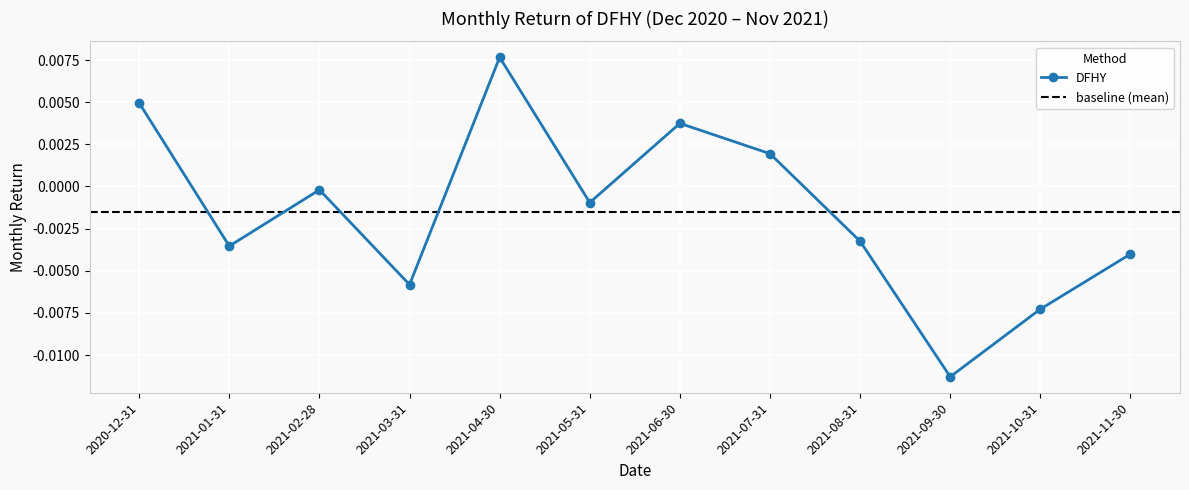

The value at 2021-06-30 is 0.0. True or false?

True